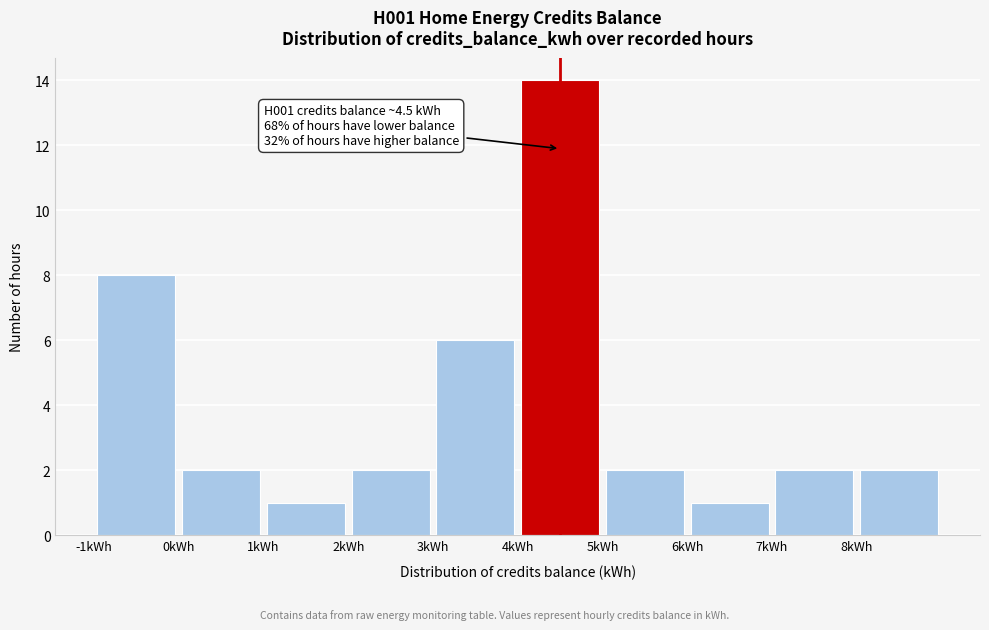

Which range on the x-axis has the tallest bar?

4 to 5